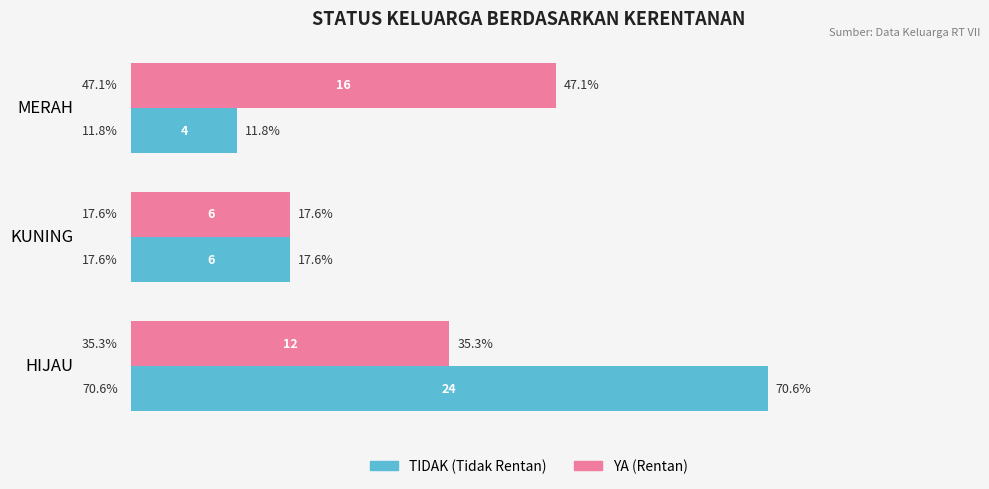

What is the sum of all TIDAK (Tidak Rentan) values?

34